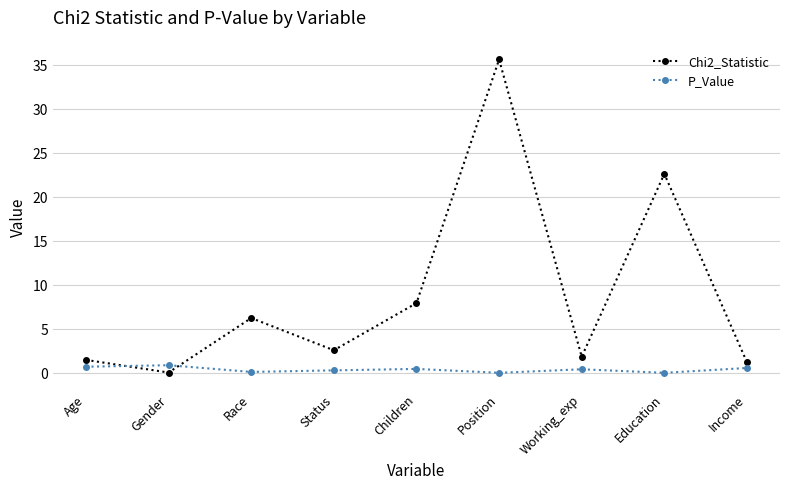

Rank the series by their maximum value, from lowest to highest.

P_Value, Chi2_Statistic